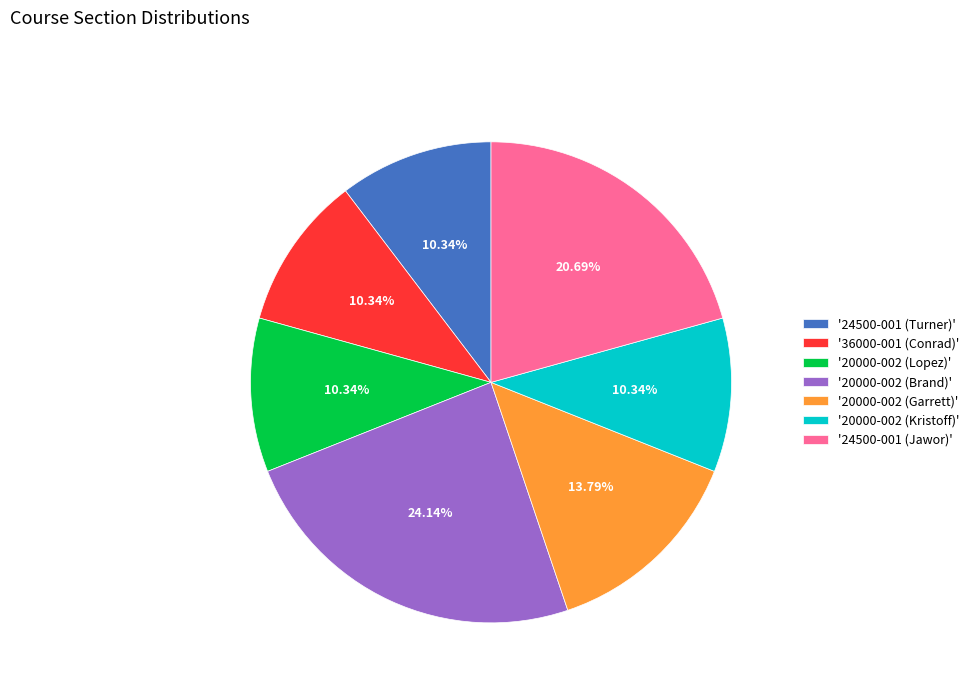

Count the number of slices in the pie.

7